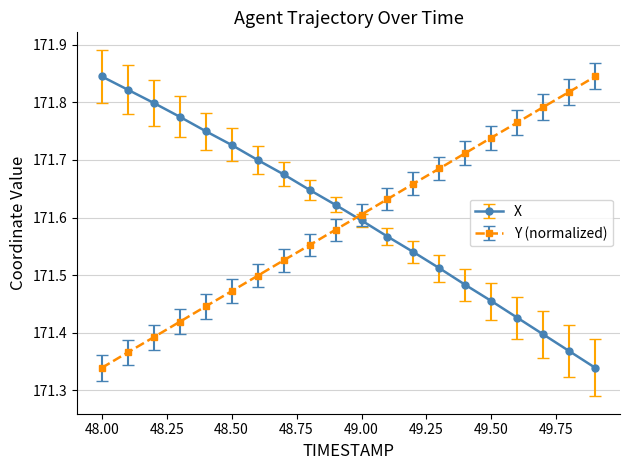

True or false: Y (normalized) has more than 1 points higher than both neighbors.

False